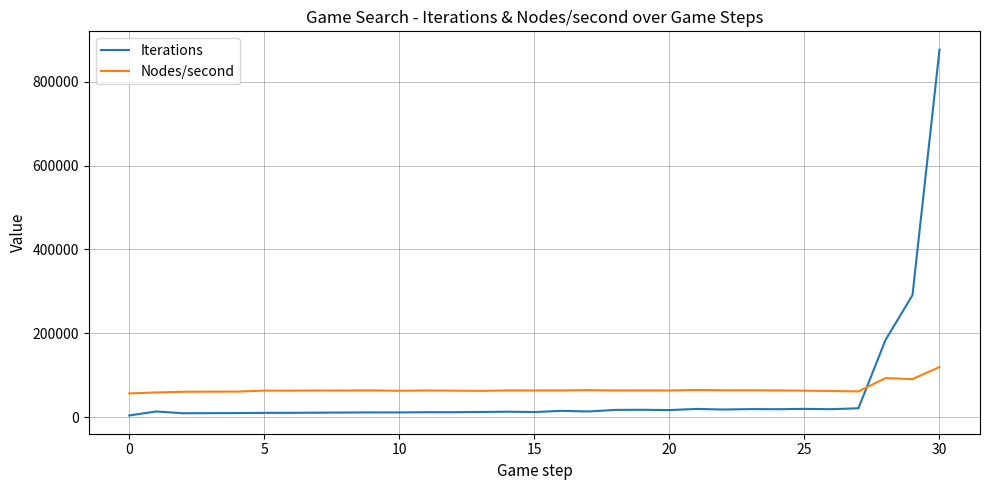

Which series has the widest spread of values?

Iterations